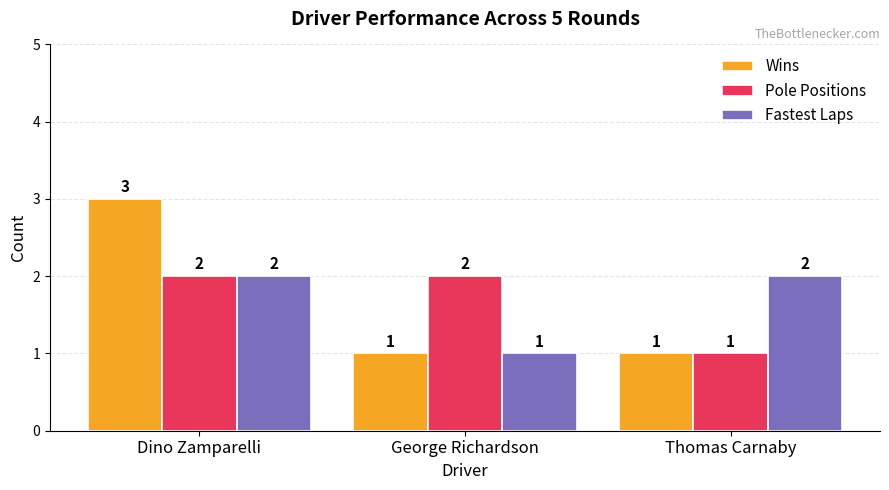

Which series has the widest spread of values?

Wins